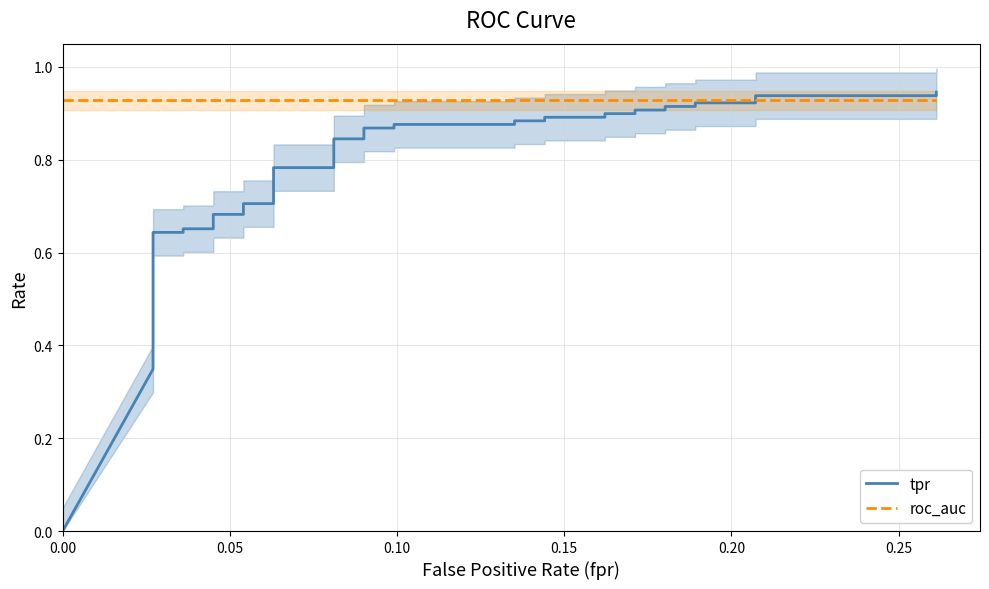

Does the chart have visible grid lines?

Yes